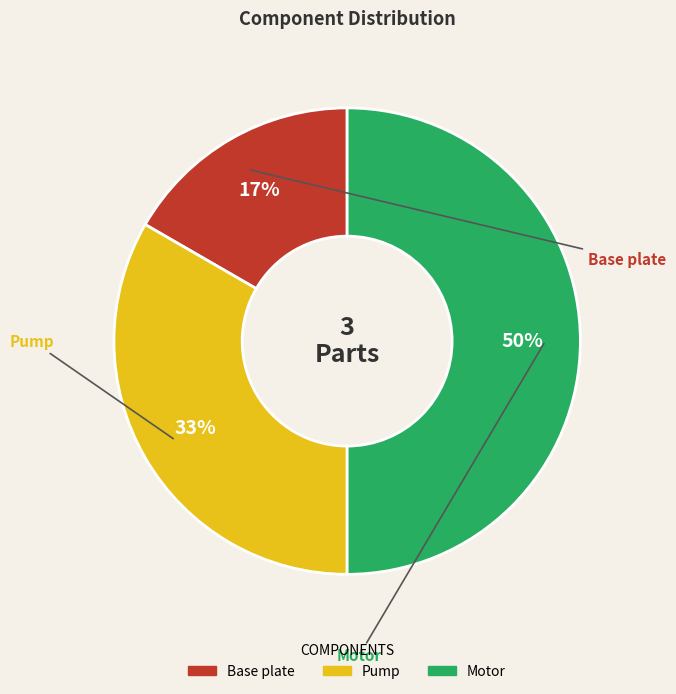

The Base plate slice represents 17% of the pie. True or false?

True